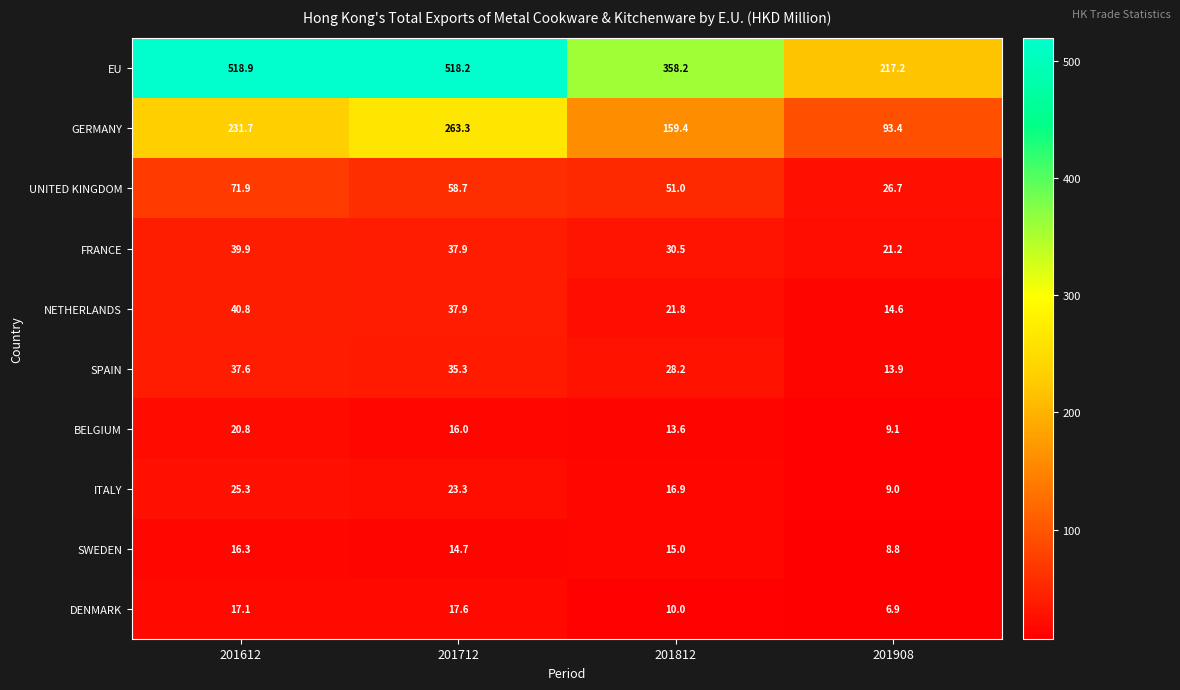

Which label corresponds to the largest value in the chart?

201612